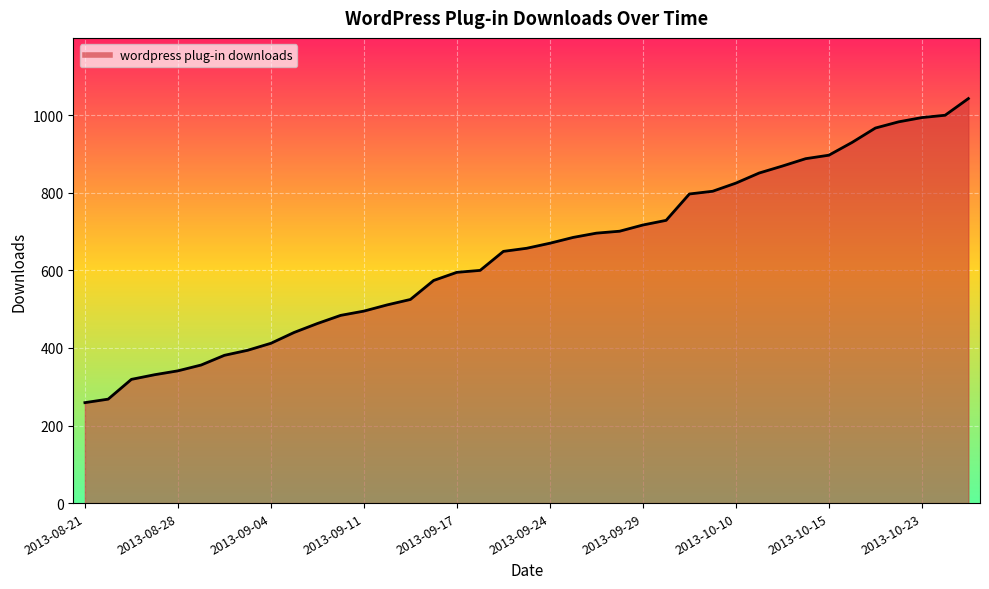

What is the smallest value displayed?

259